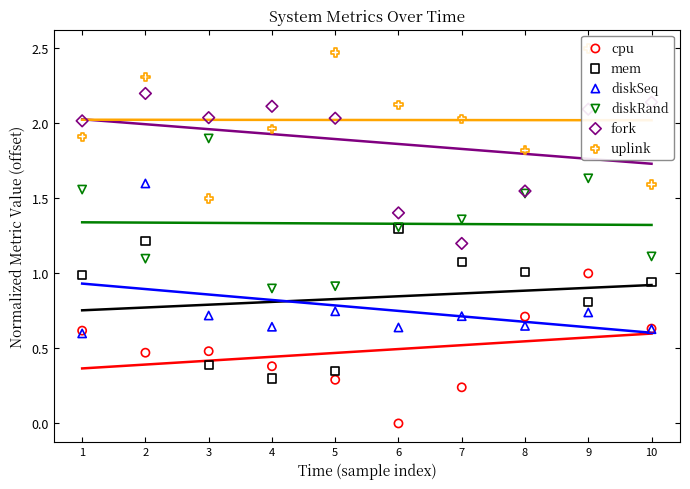

What are all the series names shown in the legend?

cpu, mem, diskSeq, diskRand, fork, uplink